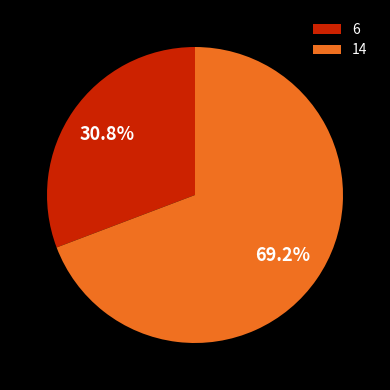

Is it true that 14 is 69% of the pie?

True